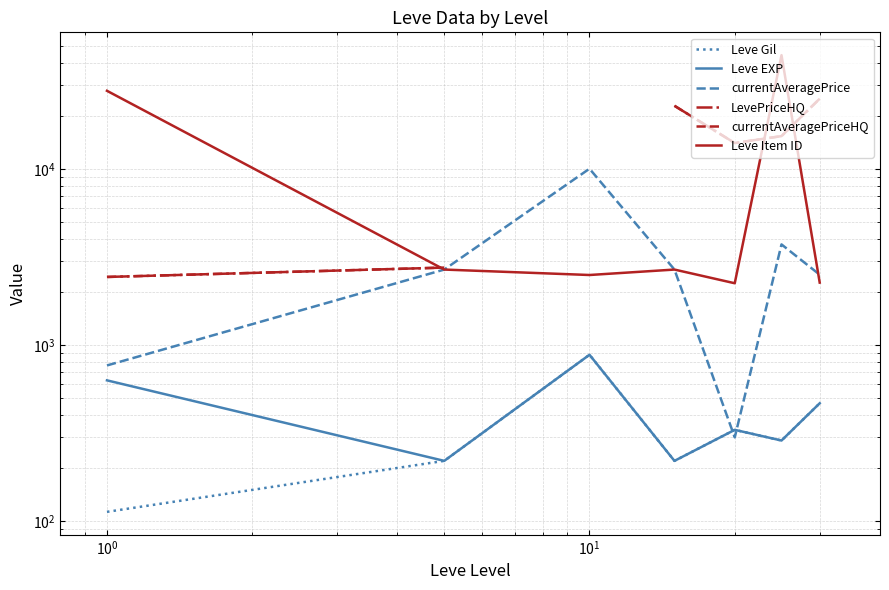

How many lines are shown in the chart?

6